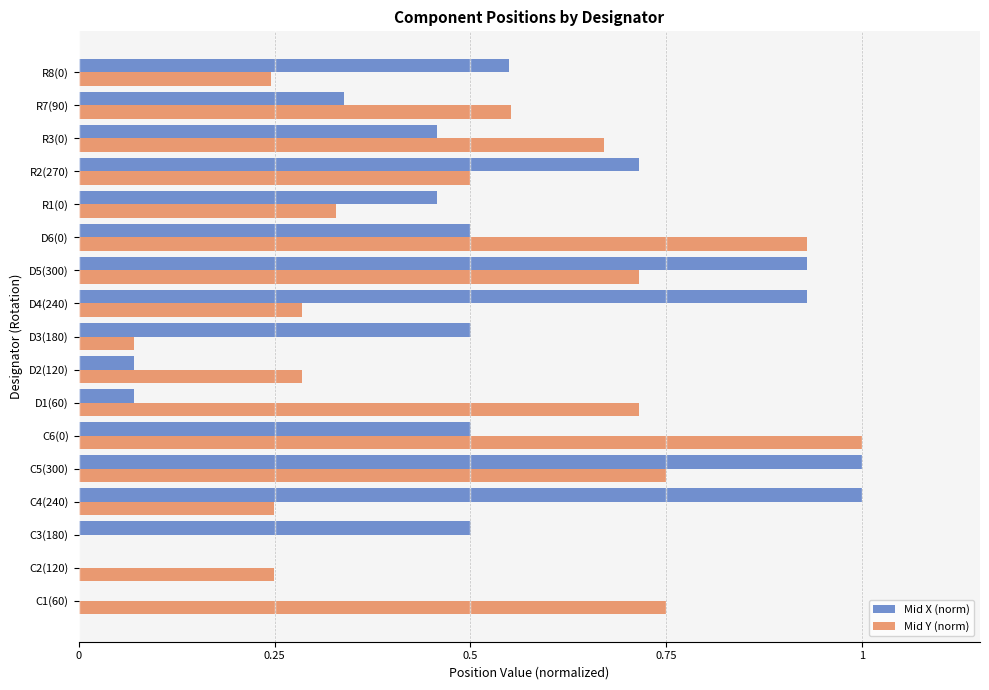

What is the sum of all Mid Y (norm) values?

8.3